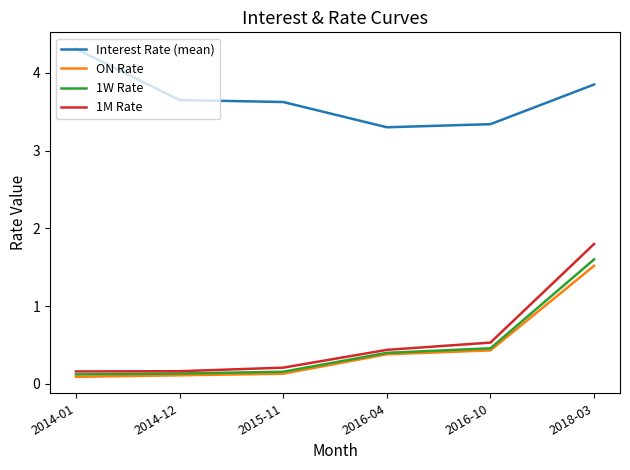

At how many categories does at least one series exceed 4?

1